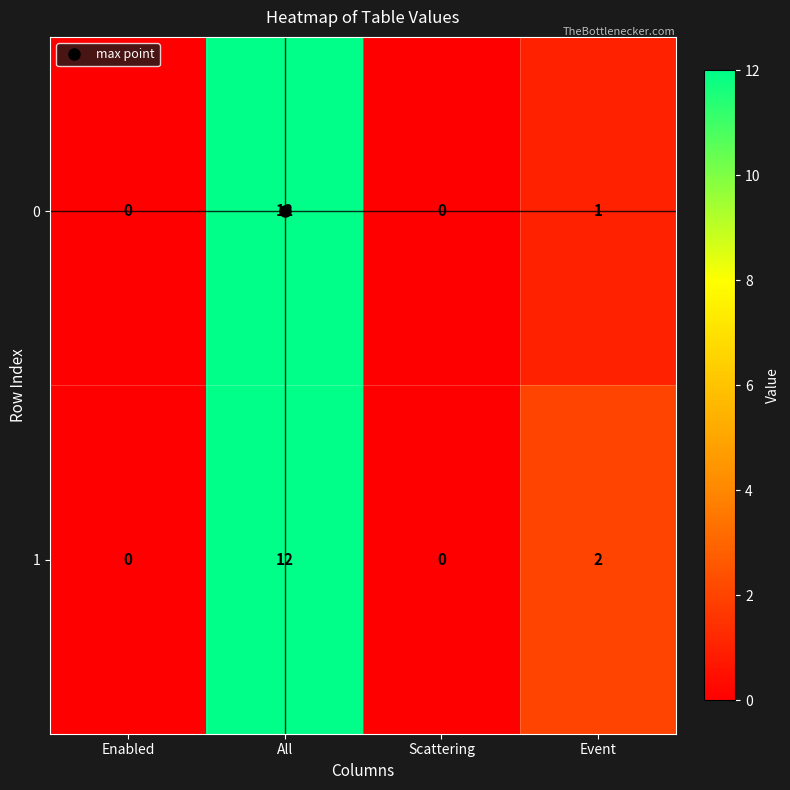

Where is 1 nearest to the value 6?

Event